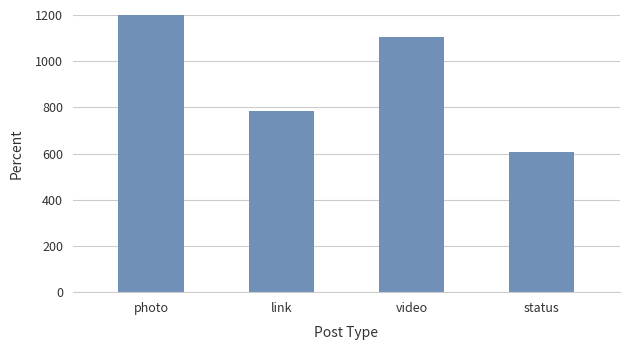

Is it true that the value at video is 1104.5?

True